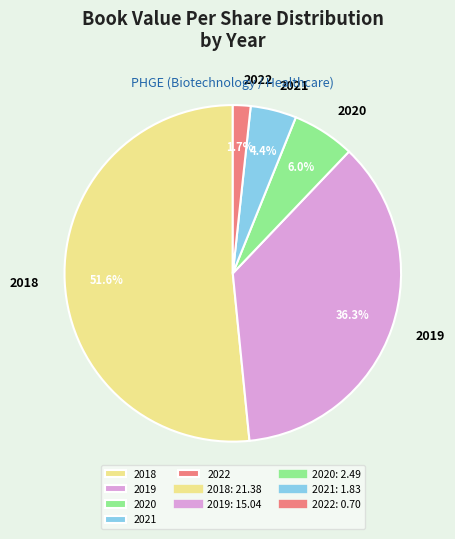

Does any single category account for the majority?

Yes